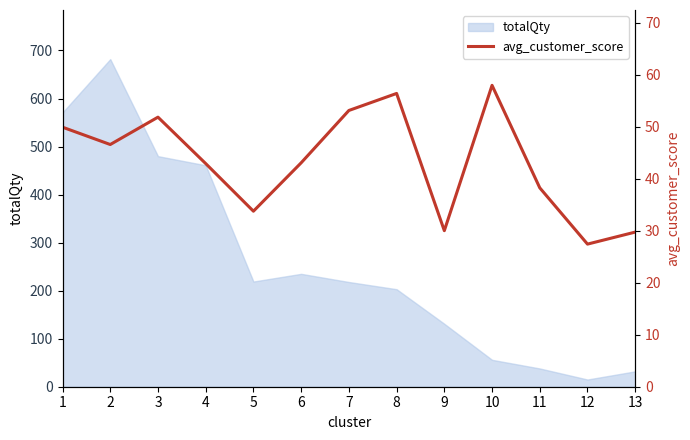

What is the maximum value for totalQty?

682